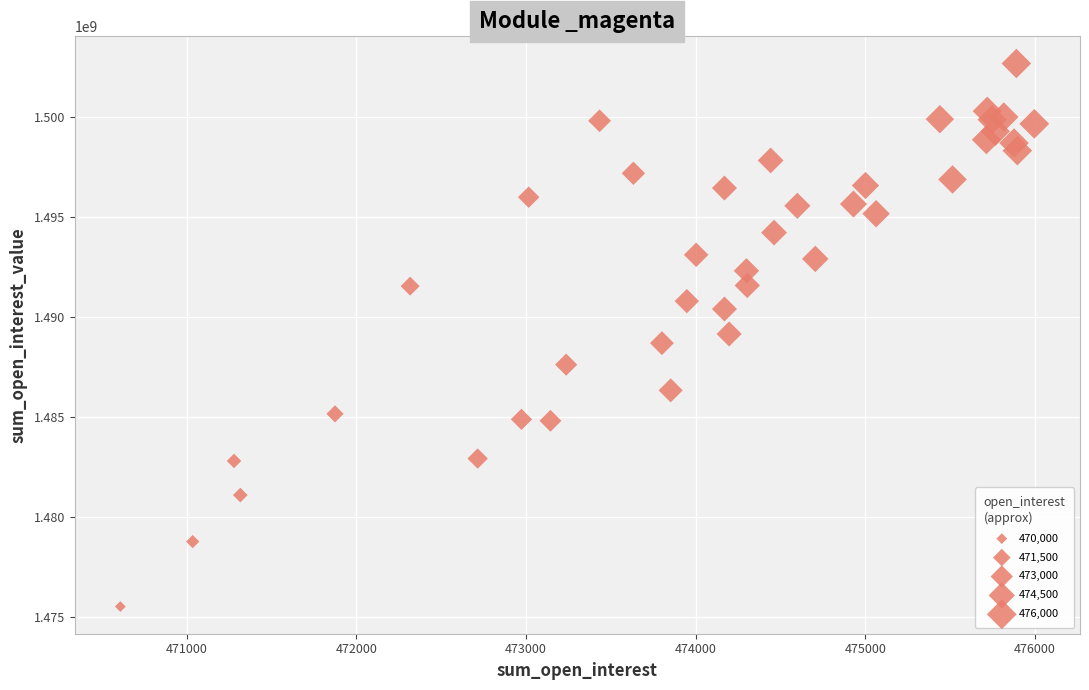

What is the range of Y values (max minus min)?

27116994.8